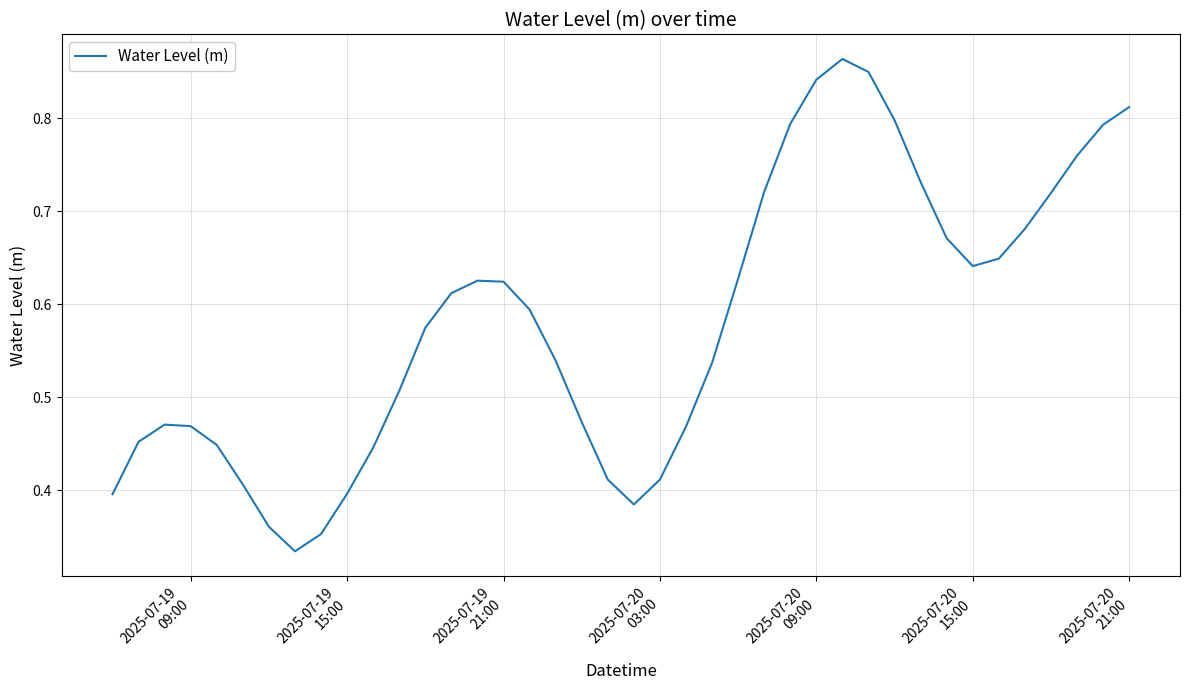

What is the sum of all values?

23.2